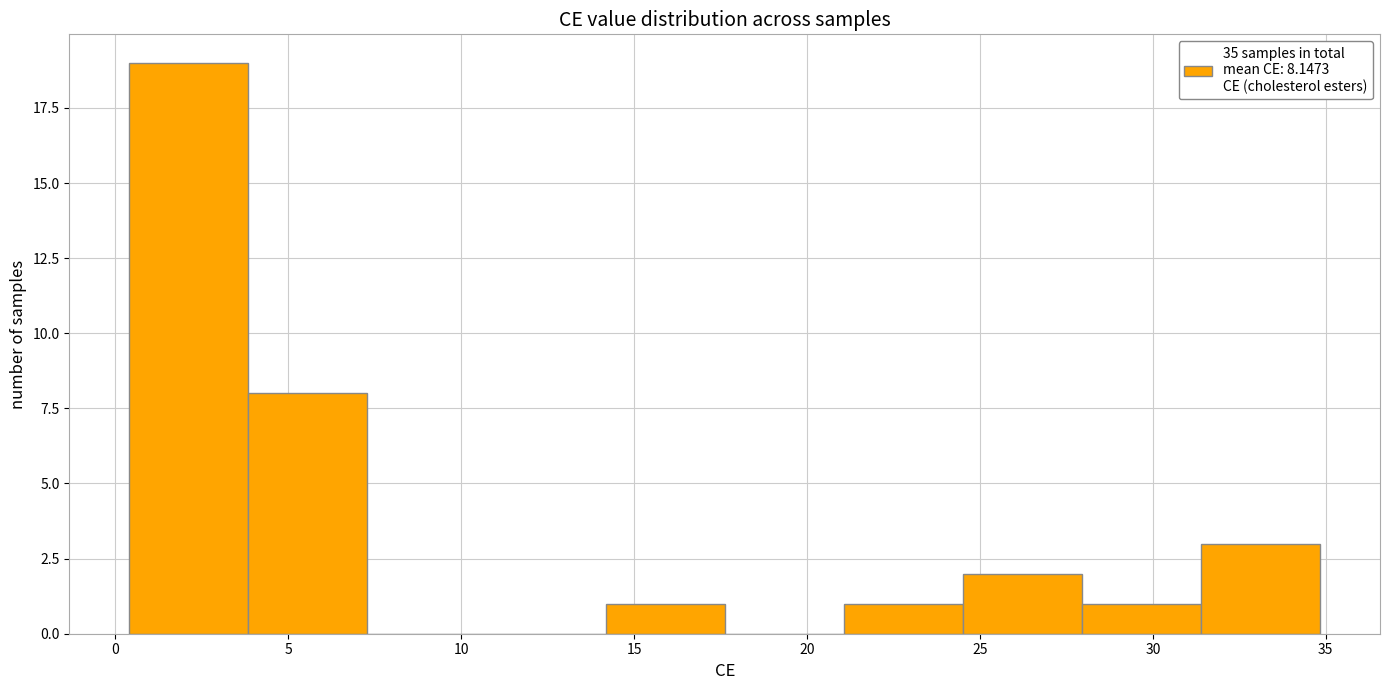

Reading left to right, list every bar in this chart as the range it spans on the x-axis followed by its height. Neither the bar edges nor the heights are printed on the chart, so give them approximately, as read against the axes.

0.5 to 4.0: 19
4.0 to 7.5: 8
7.5 to 10.5: 0
10.5 to 14.0: 0
14.0 to 17.5: 1
17.5 to 21.0: 0
21.0 to 24.5: 1
24.5 to 28.0: 2
28.0 to 31.5: 1
31.5 to 35.0: 3